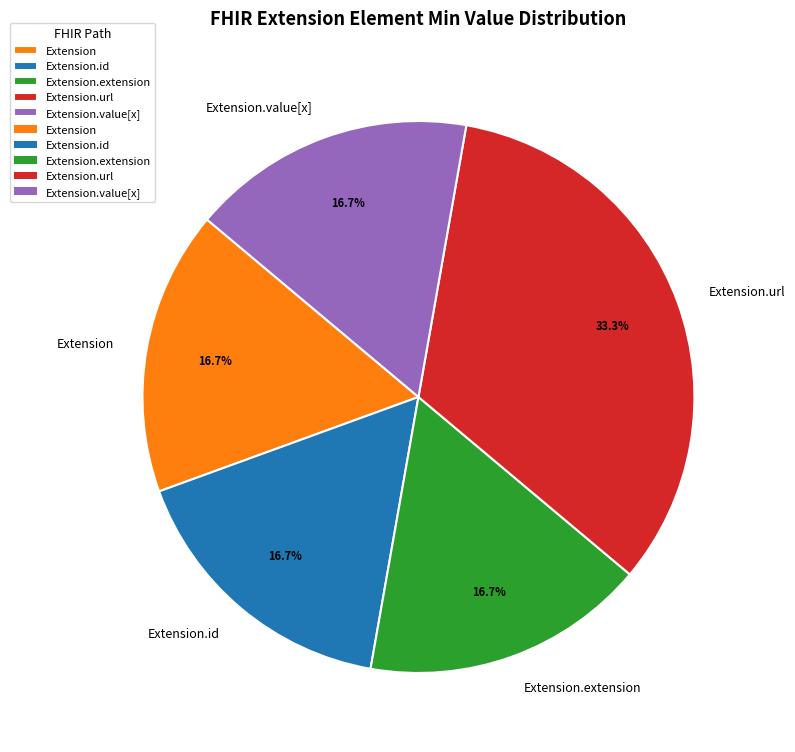

To the nearest percent, what is the difference between the largest and smallest slice percentages?

17%